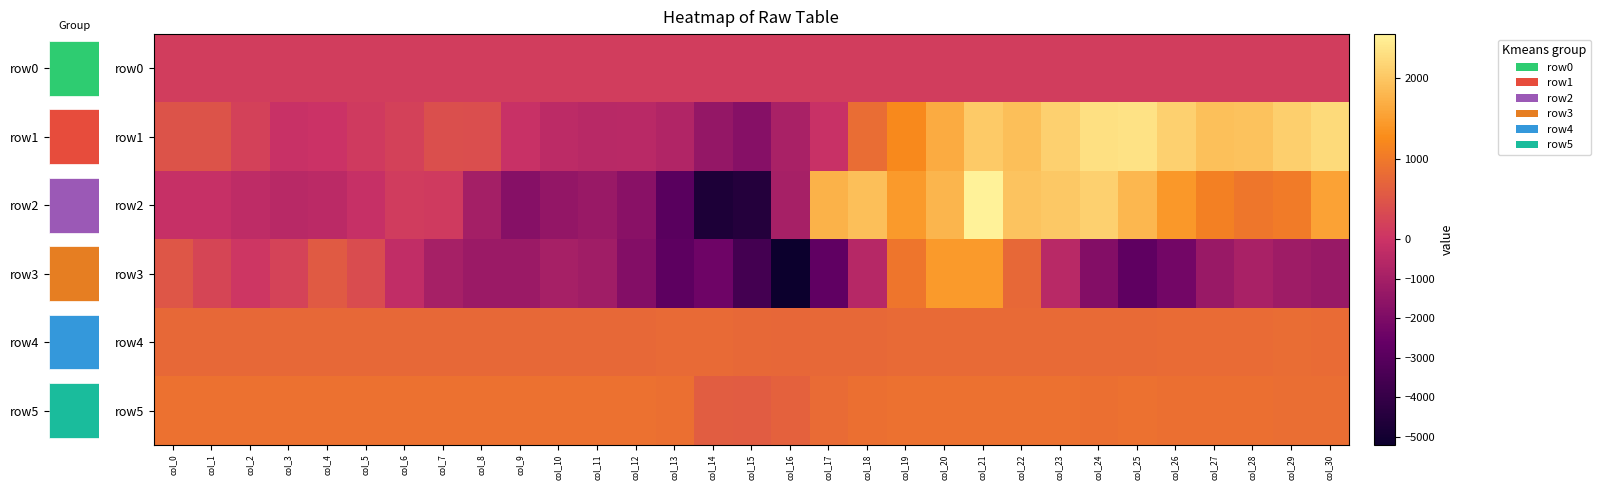

How many values in the row0 series are below 140?

15